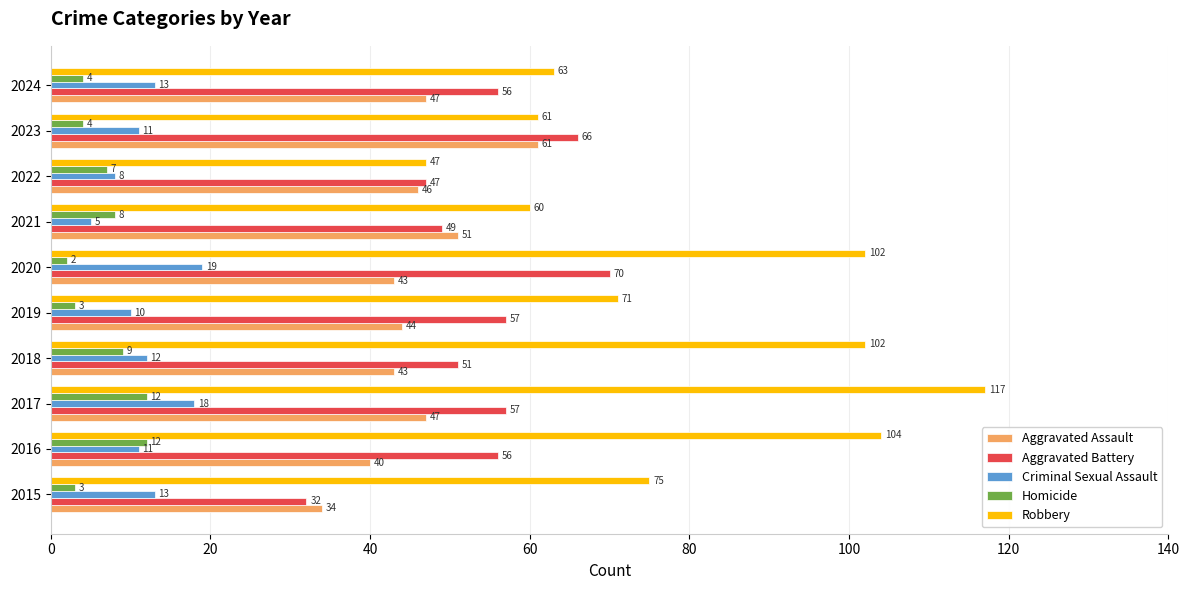

True or false: Robbery has a value of 149 at 2020.

False